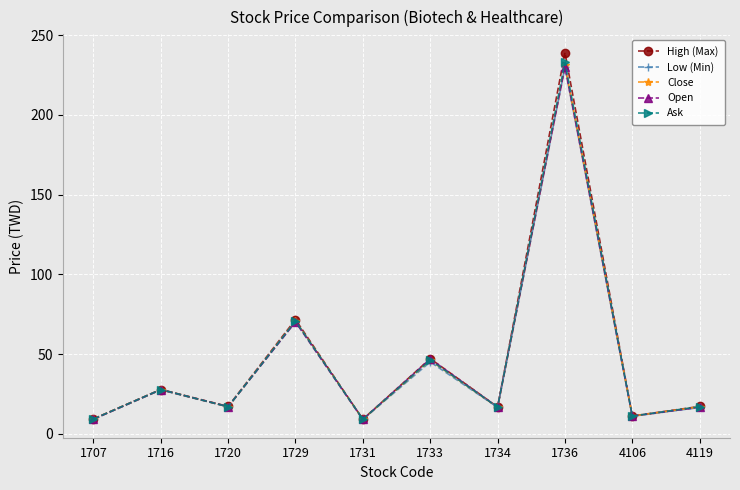

What are all the series names shown in the legend?

High (Max), Low (Min), Close, Open, Ask